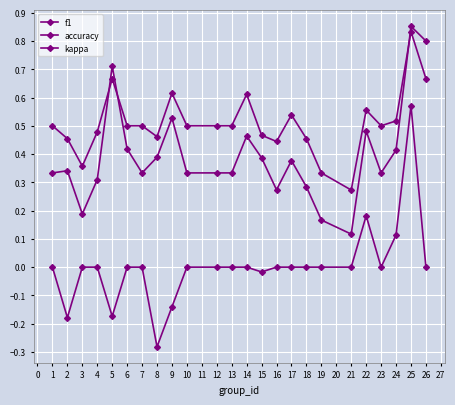

How many lines are shown in the chart?

3